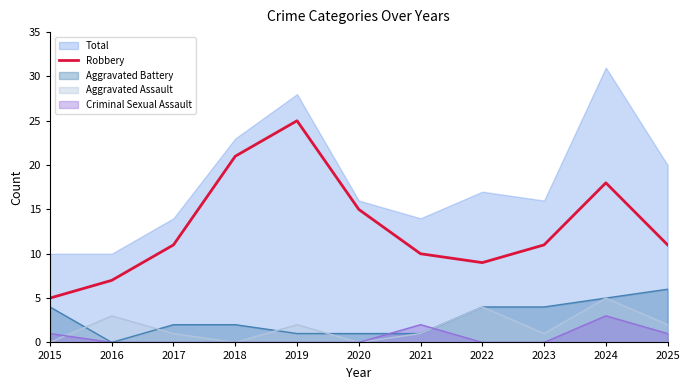

How many interior local valleys (lower than both neighbors) does the data have?

1